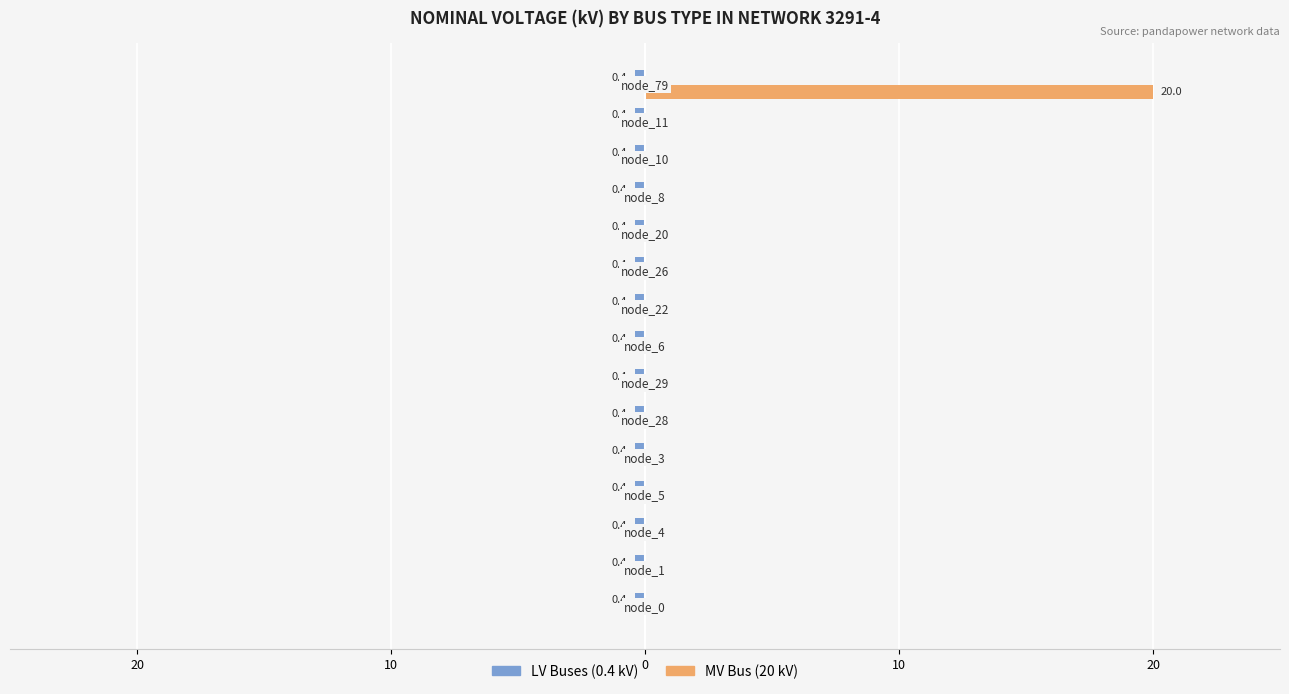

What is the sum of all LV Buses (0.4 kV) values?

5.7